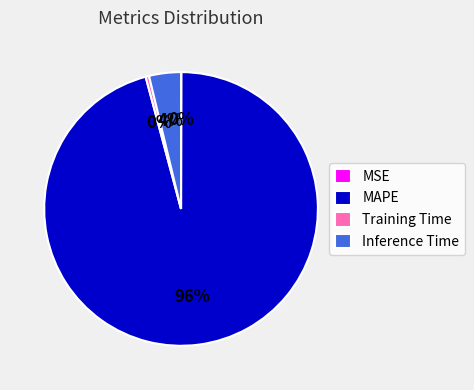

Is the sum of MAPE and Inference Time greater than half?

Yes